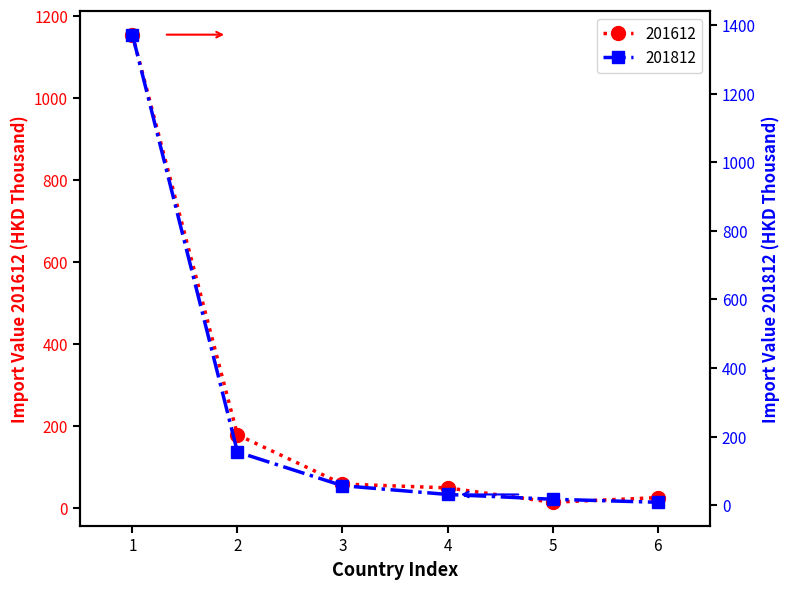

What is the difference between the second highest and second lowest values in the 201812 series?

137.7